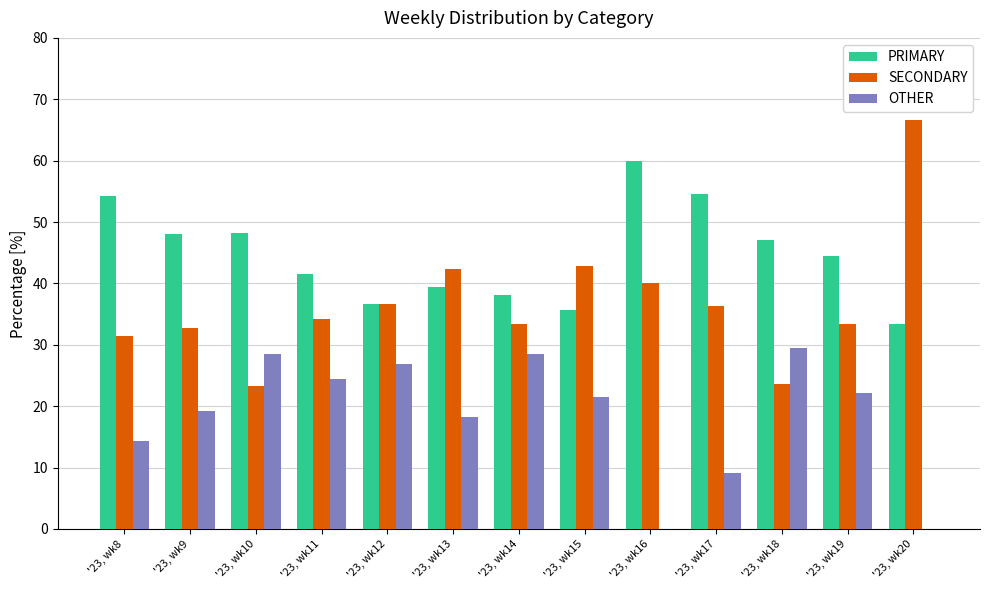

How many values in the PRIMARY series exceed 44?

7